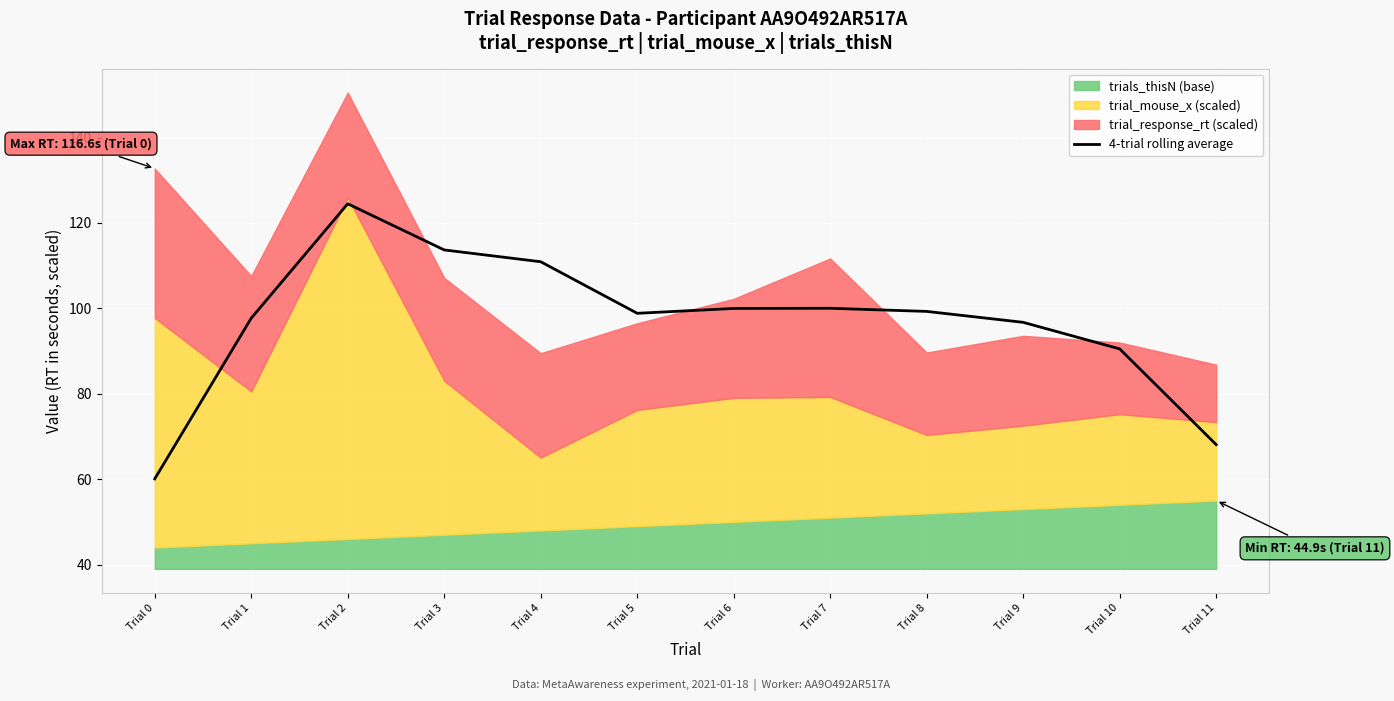

What is the change in value from Trial 8 to Trial 11?

-31.2